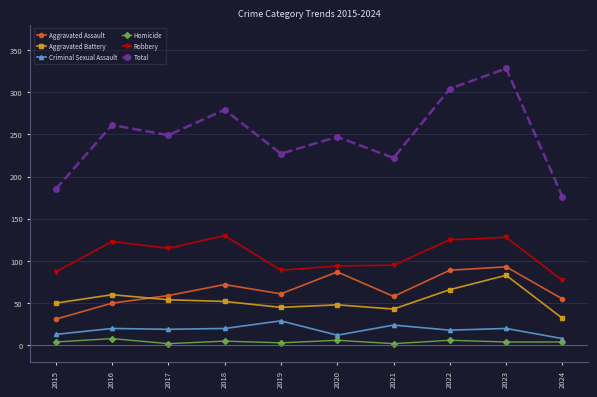

How many data points in Total are less than 249?

5